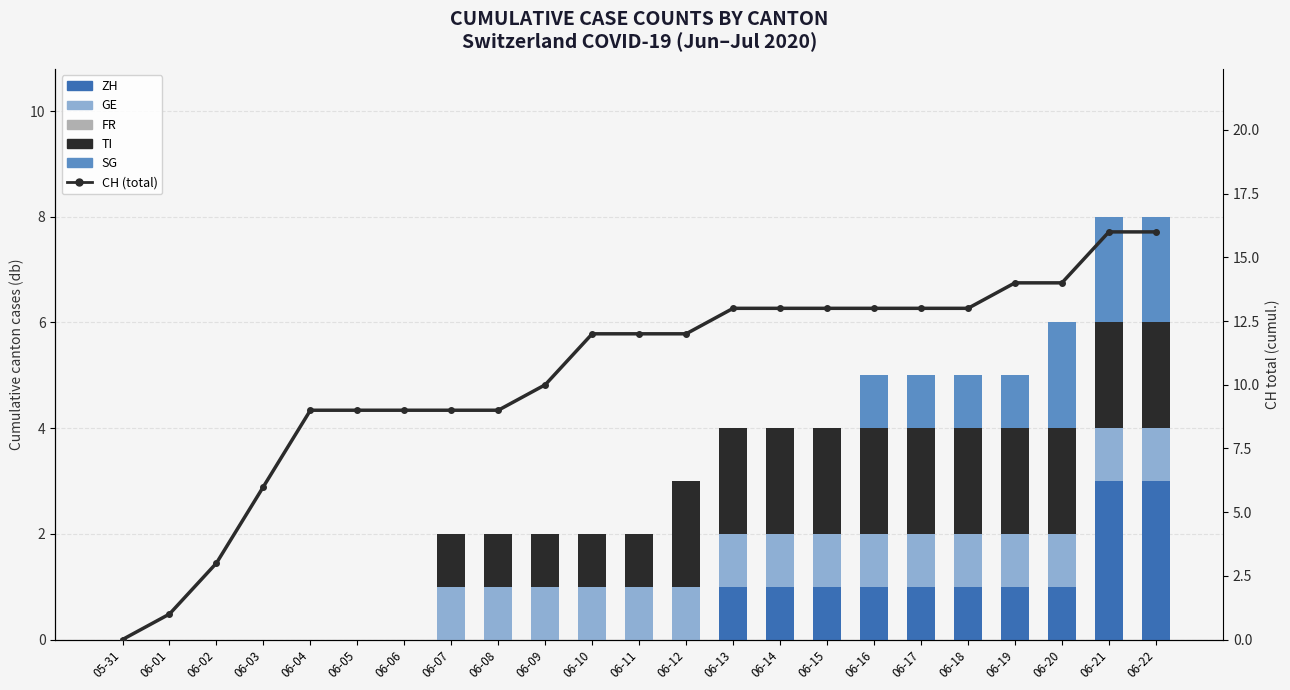

What is the greatest value displayed?

16